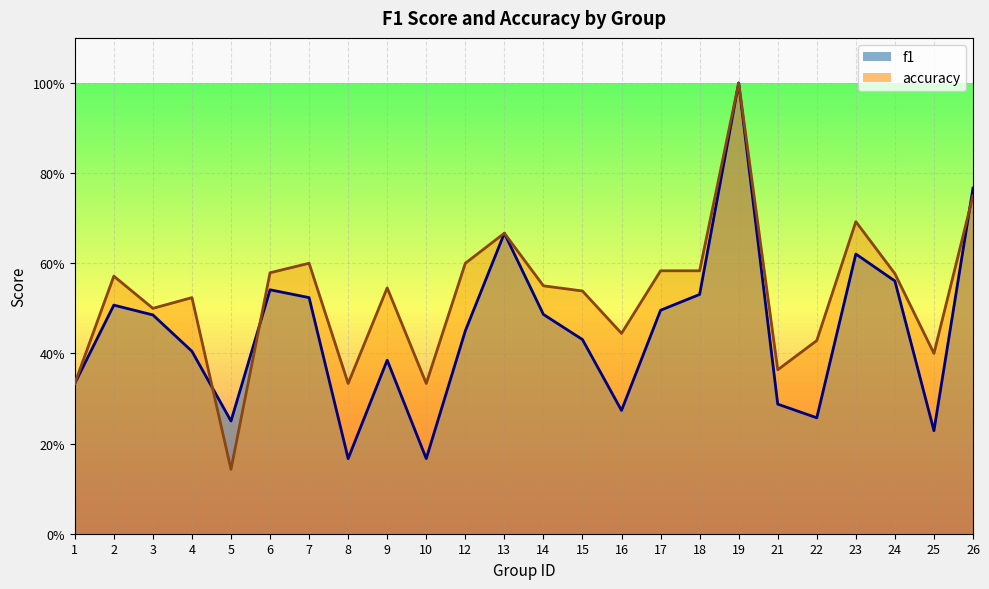

How many series are shown in this chart?

2